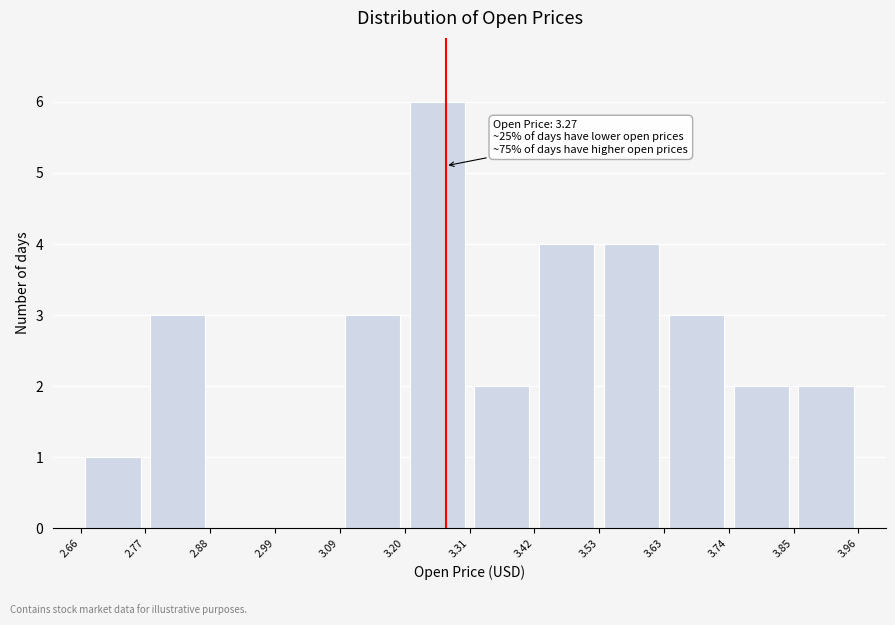

Which range on the x-axis has the tallest bar?

3.20 to 3.31